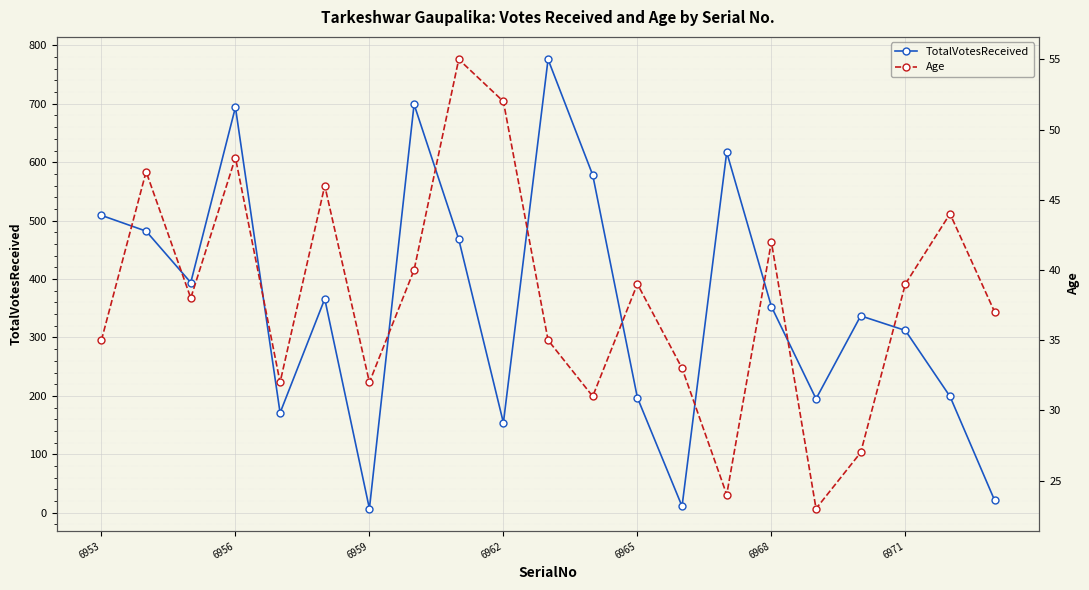

Which series has the largest total across all categories?

TotalVotesReceived